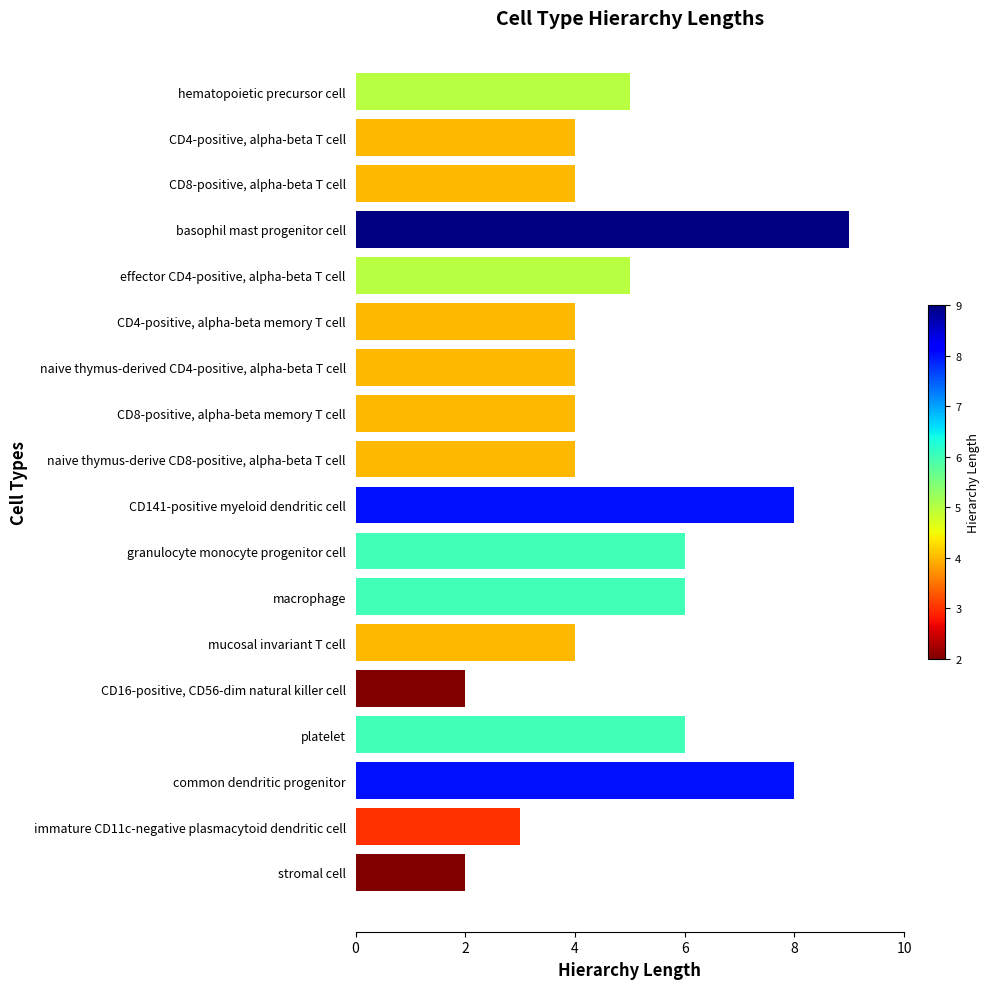

Reading top to bottom, transcribe all the data shown in this chart.

5	4	4	9	5	4	4	4	4	8	6	6	4	2	6	8	3	2